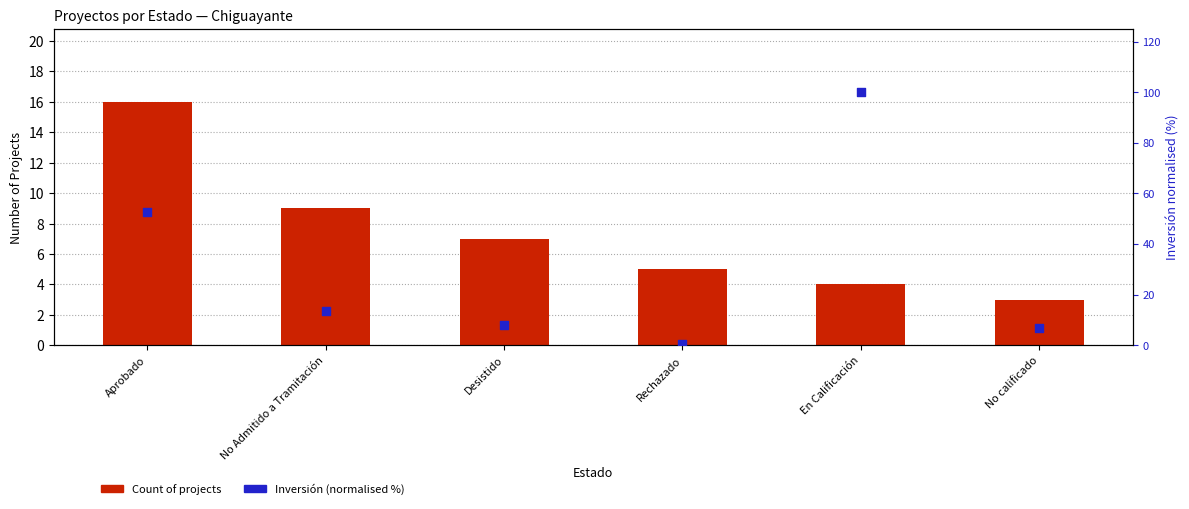

Which series contains the lowest Y value?

Inversión (normalised %)